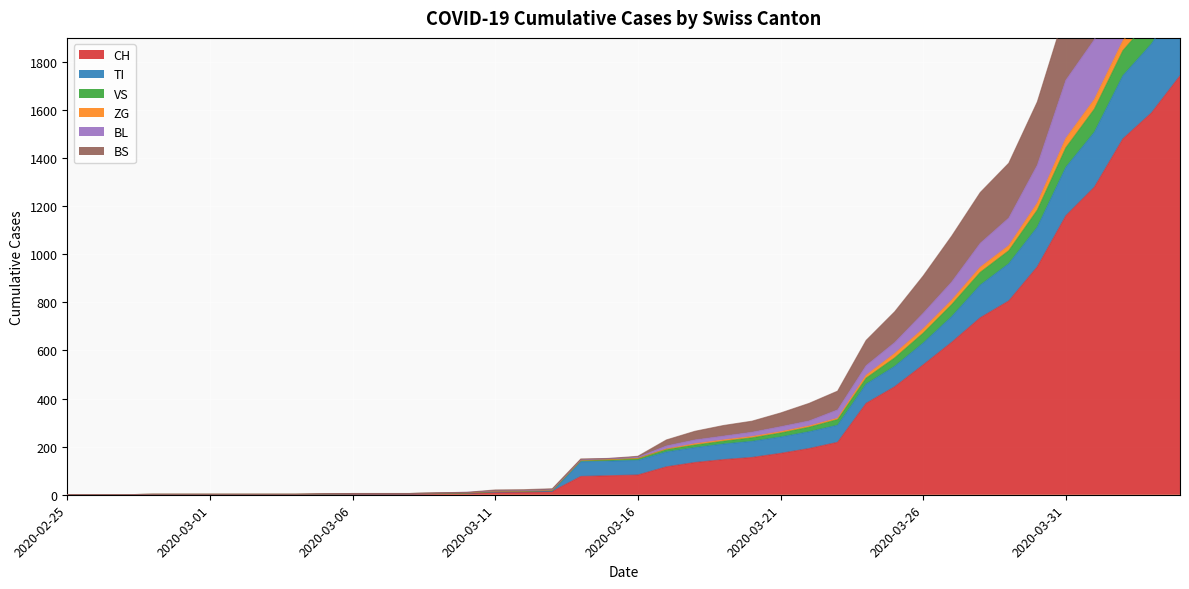

What is the maximum value for TI?

2056